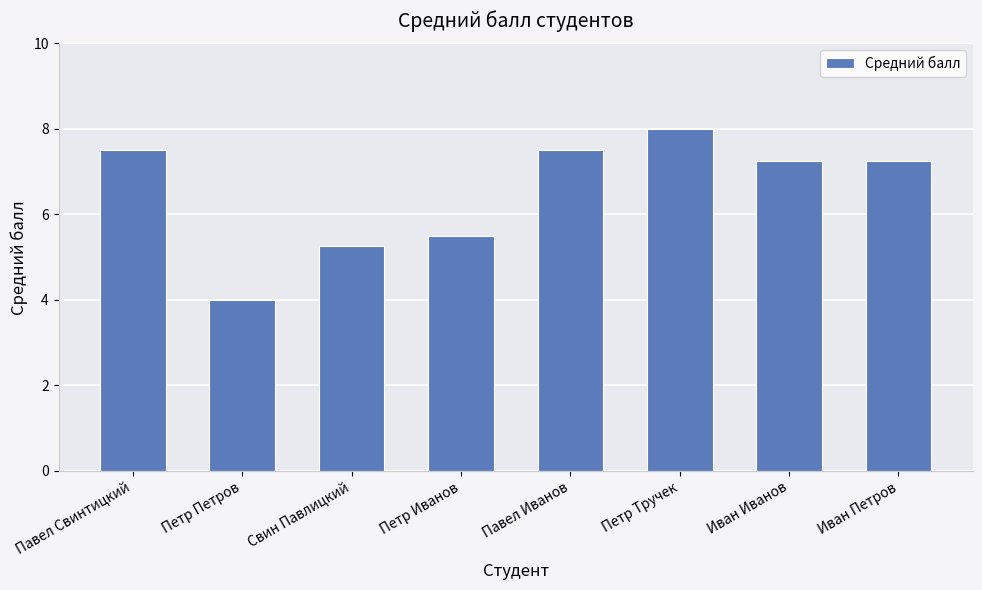

What position from the right is Иван Петров?

1